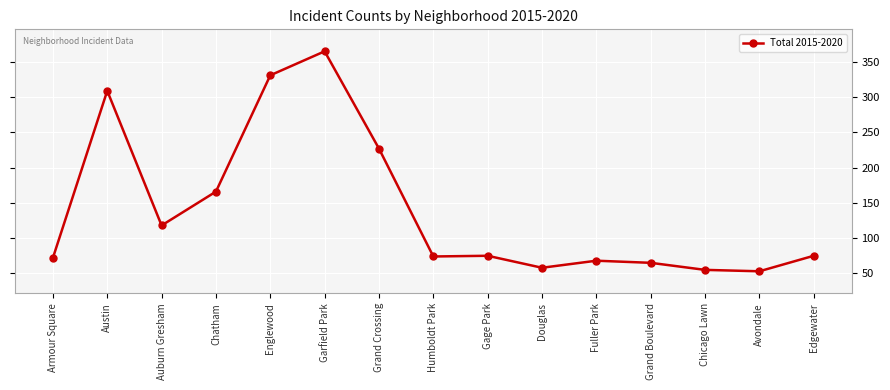

At which category does the data reach its first local valley?

Auburn Gresham